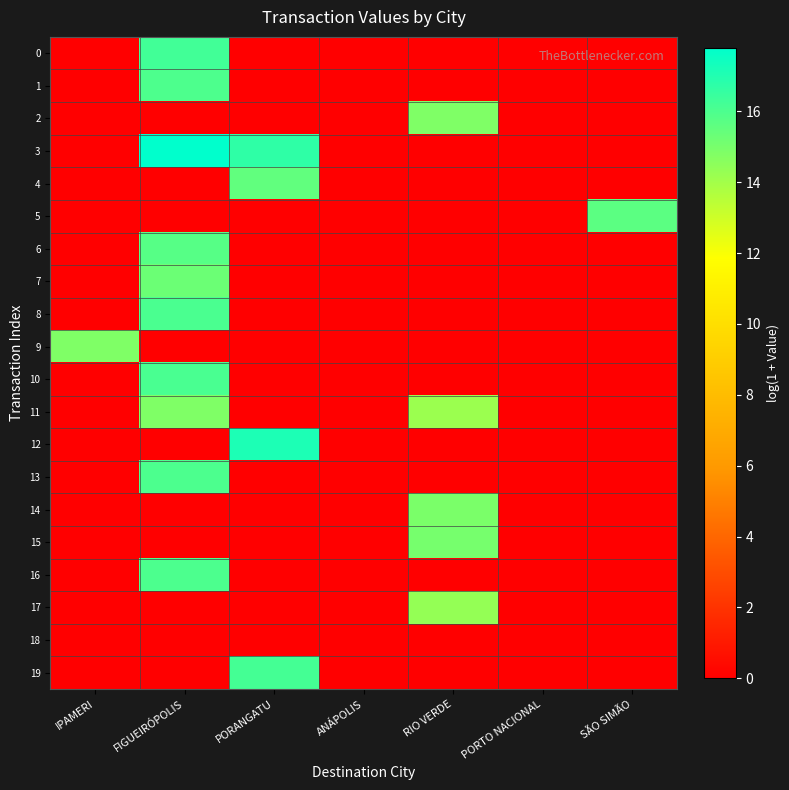

Which category has the highest value across all series?

FIGUEIRÓPOLIS